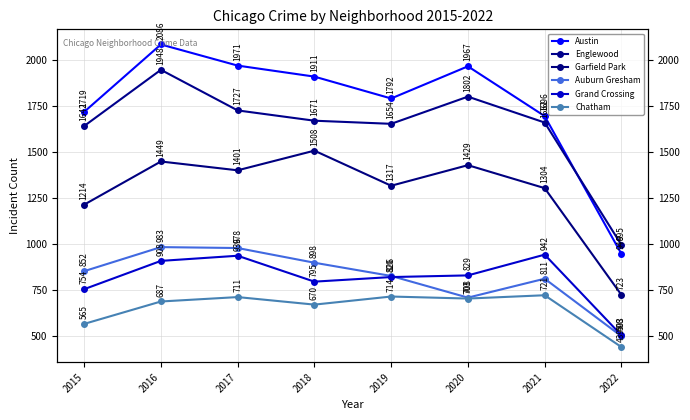

What is the difference between the maximum and minimum values in the Englewood series?

953